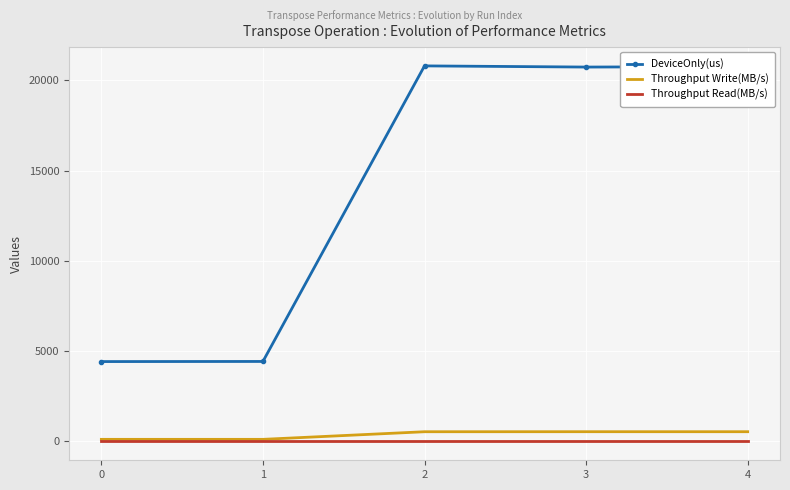

Between 1 and 2, which series saw the biggest shift?

DeviceOnly(us)